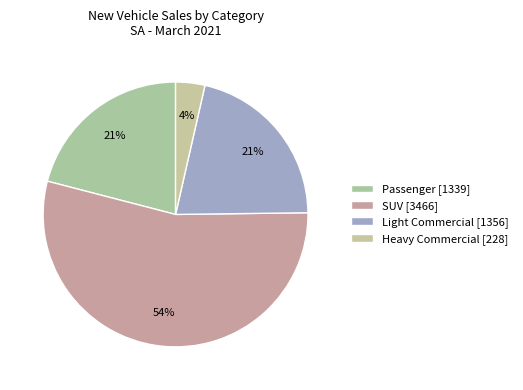

How many slices are in this pie chart?

4